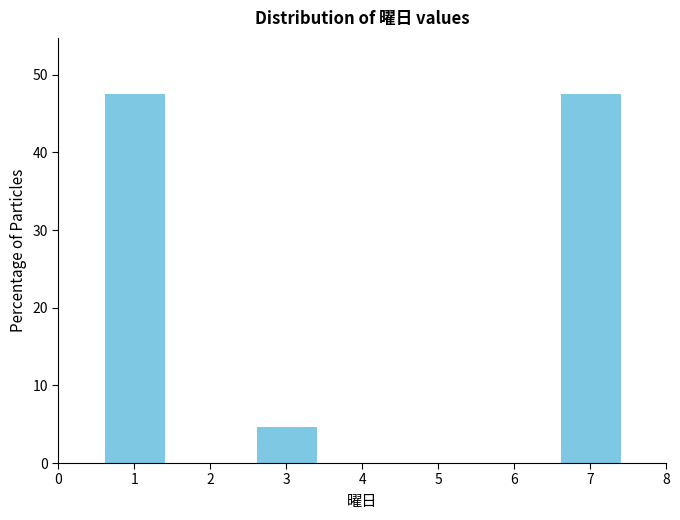

Reading right to left, extract all data points from this chart.

47.6	4.8	47.6